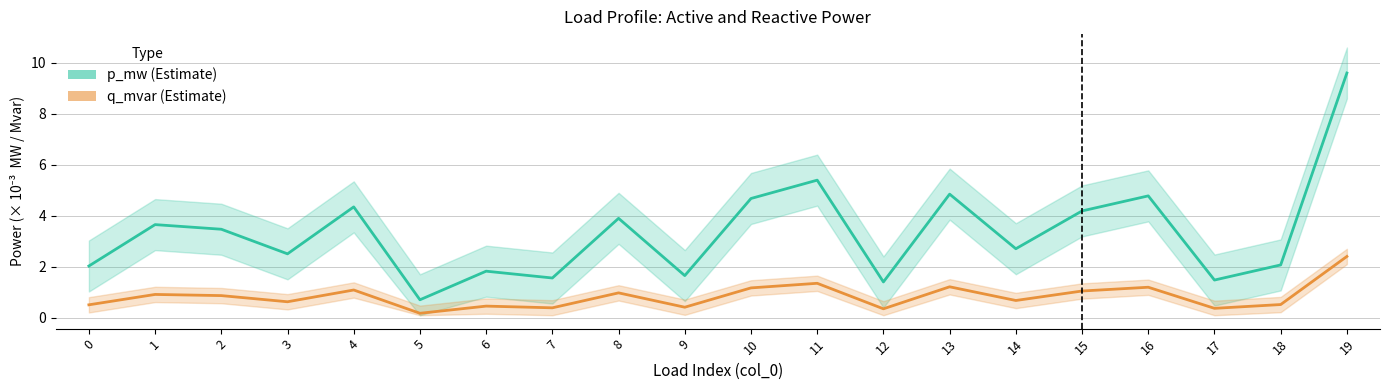

Reading right to left, what are all the values shown in this chart?

p_mw (Estimate): 19=9.6	18=2.1	17=1.5	16=4.8	15=4.2	14=2.7	13=4.8	12=1.4	11=5.4	10=4.7	9=1.7	8=3.9	7=1.6	6=1.8	5=0.7	4=4.3	3=2.5	2=3.5	1=3.7	0=2.0
q_mvar (Estimate): 19=2.4	18=0.5	17=0.4	16=1.2	15=1.0	14=0.7	13=1.2	12=0.4	11=1.4	10=1.2	9=0.4	8=1.0	7=0.4	6=0.5	5=0.2	4=1.1	3=0.6	2=0.9	1=0.9	0=0.5